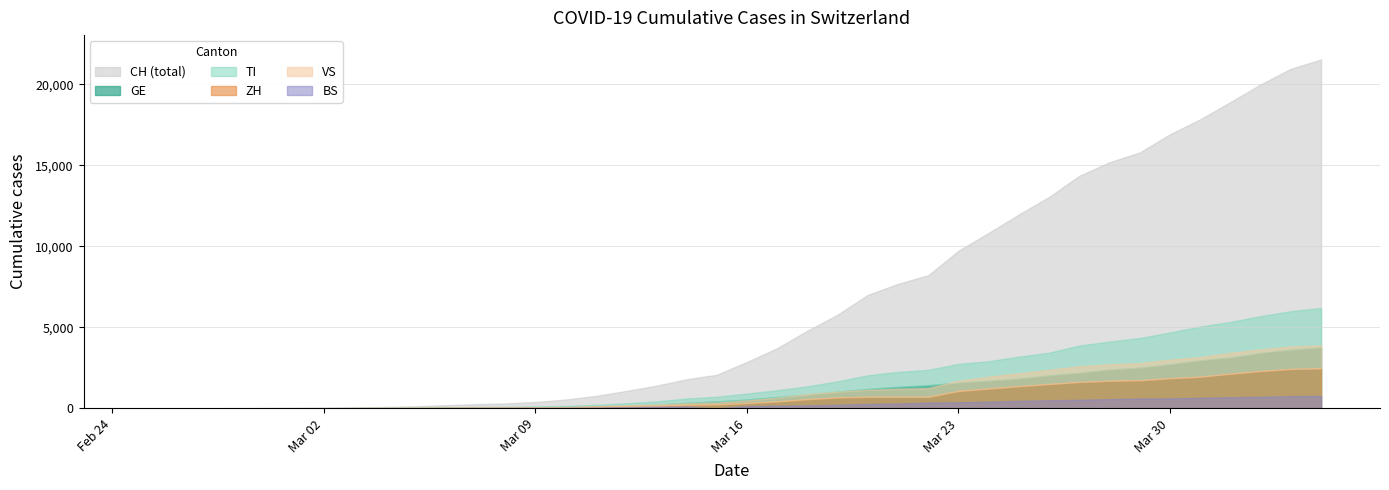

How many lines are shown in the chart?

6